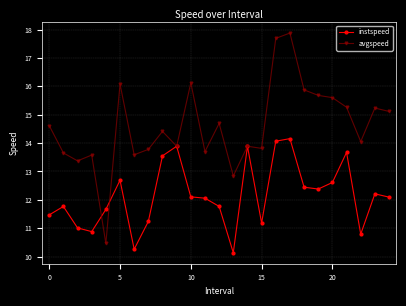

What is the maximum value for avgspeed?

17.9